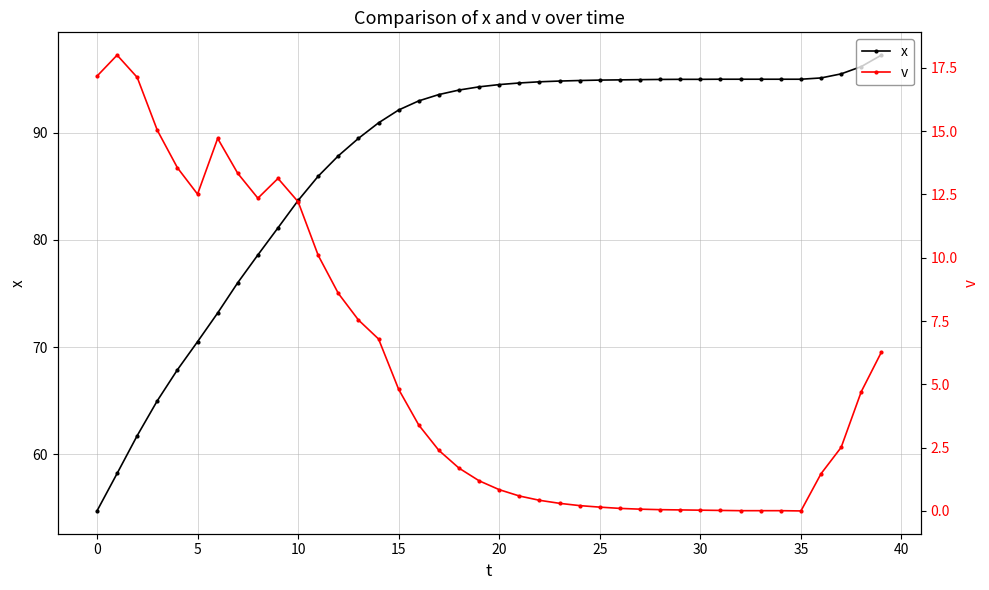

What is the value of the v point at the 17th from the left?

3.4